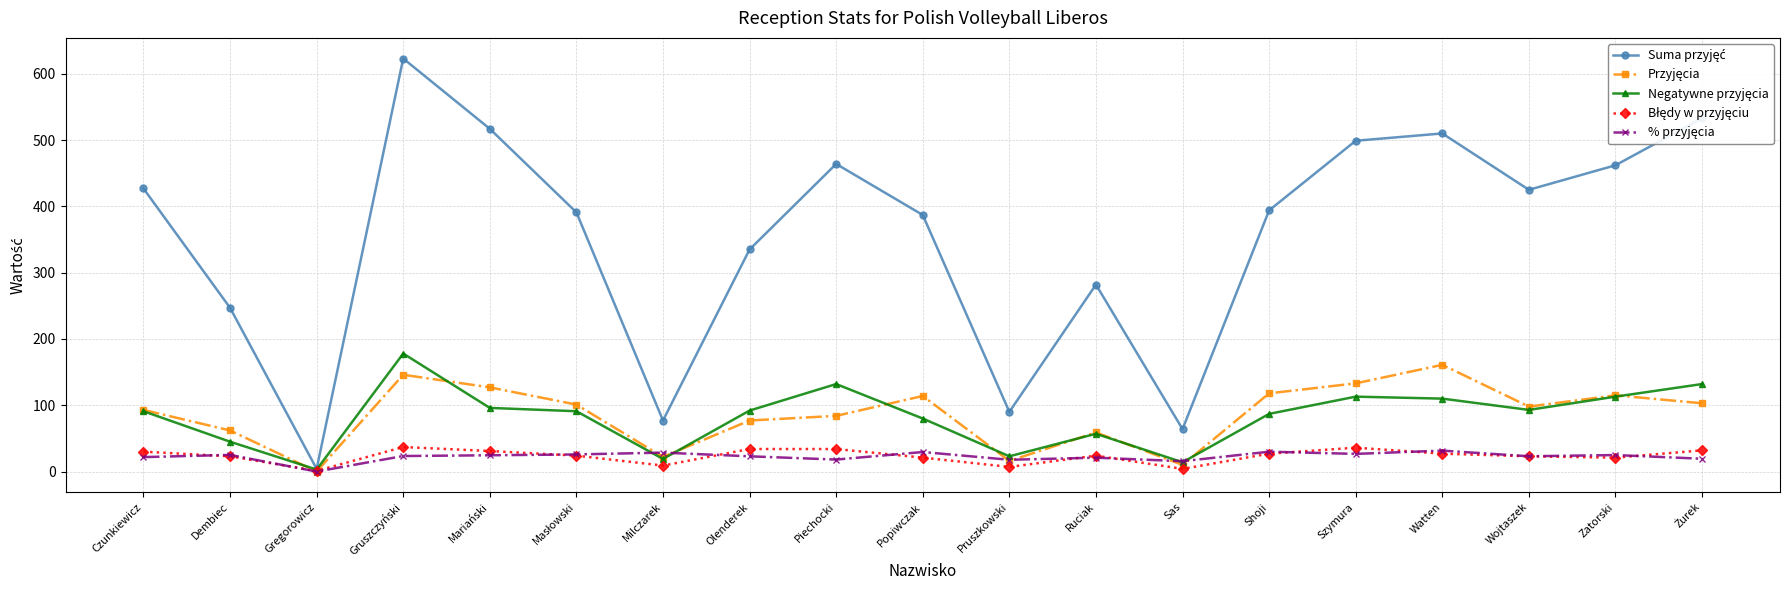

What is the label of the 16th point from the left?

Watten